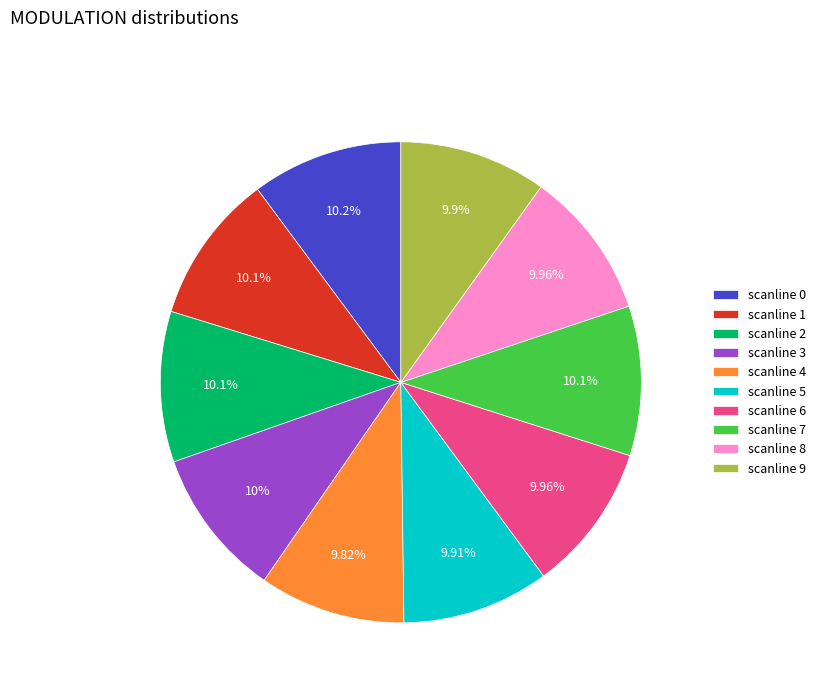

Count the number of slices in the pie.

10